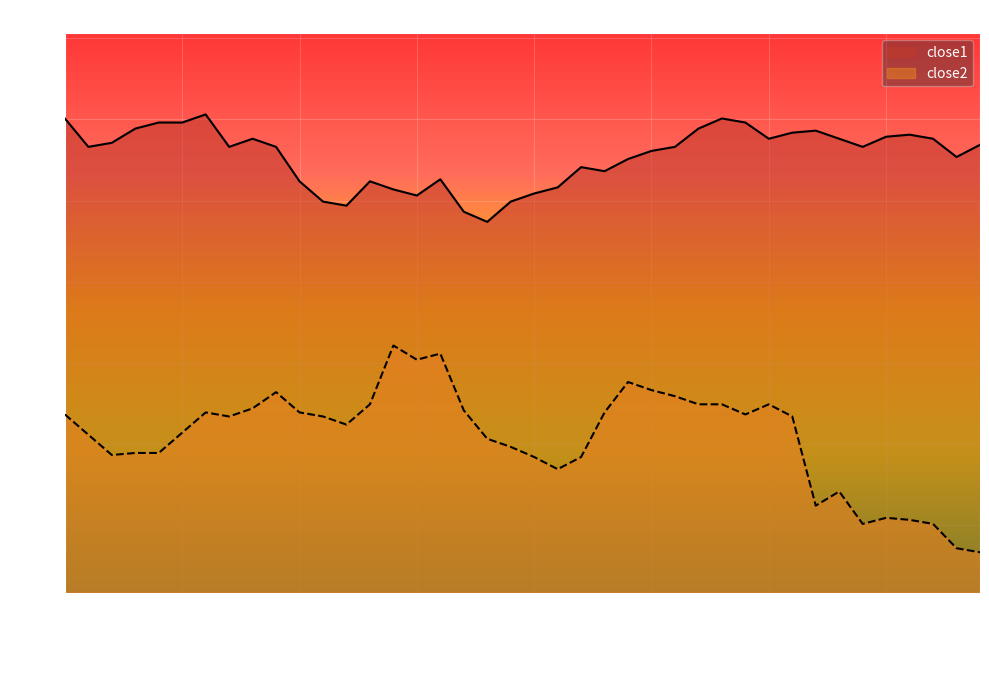

What are all the series names shown in the legend?

close1, close2